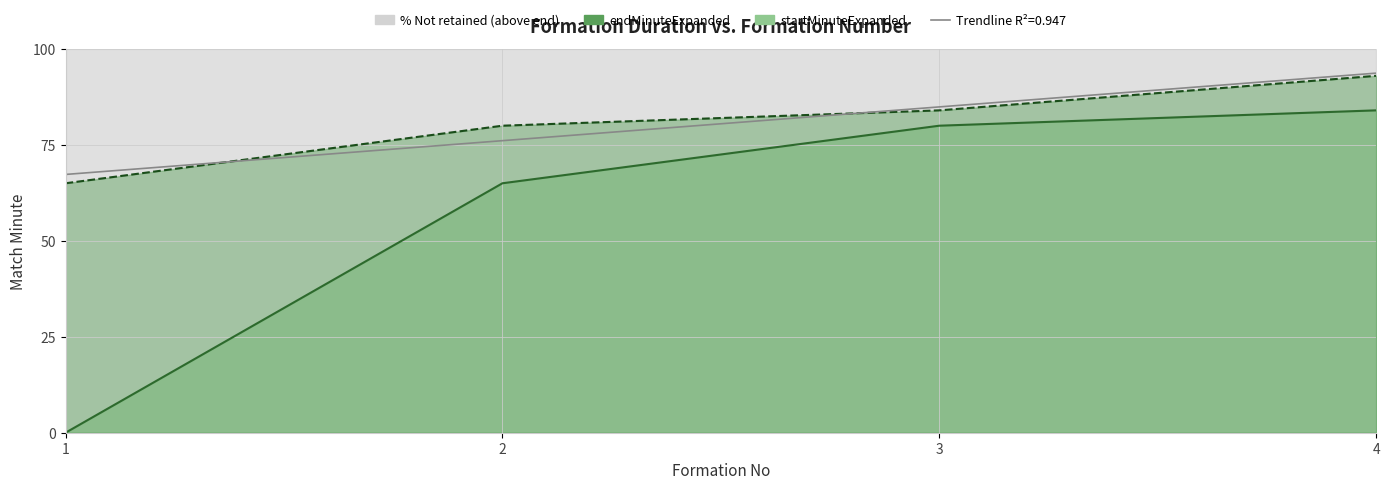

Is it true that endMinuteExpanded equals 93 at 4?

True